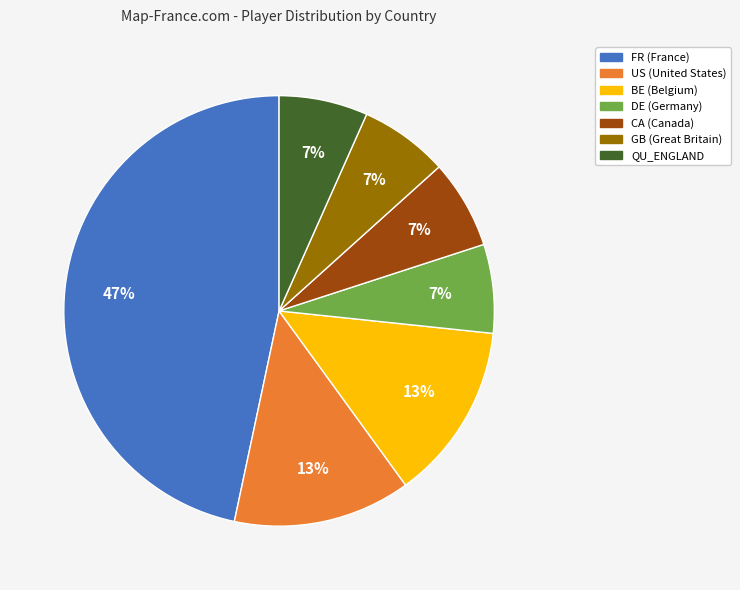

Do US and FR together represent more than half of the pie?

Yes